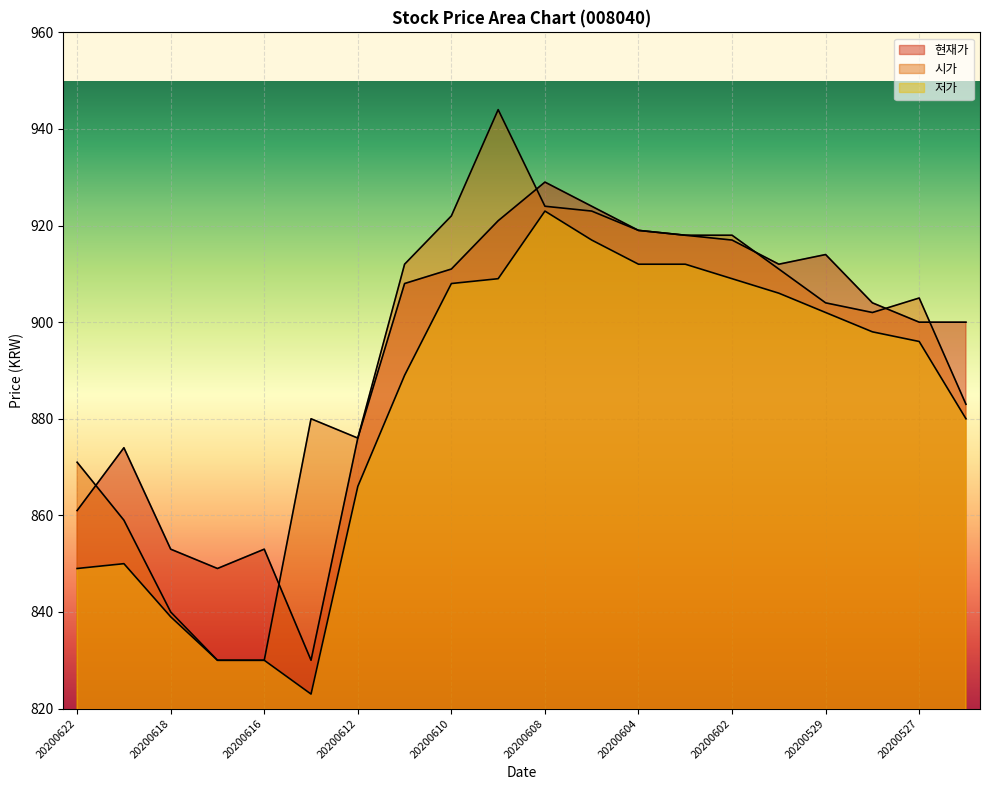

True or false: 저가 has a value of 898 at 20200528.

True